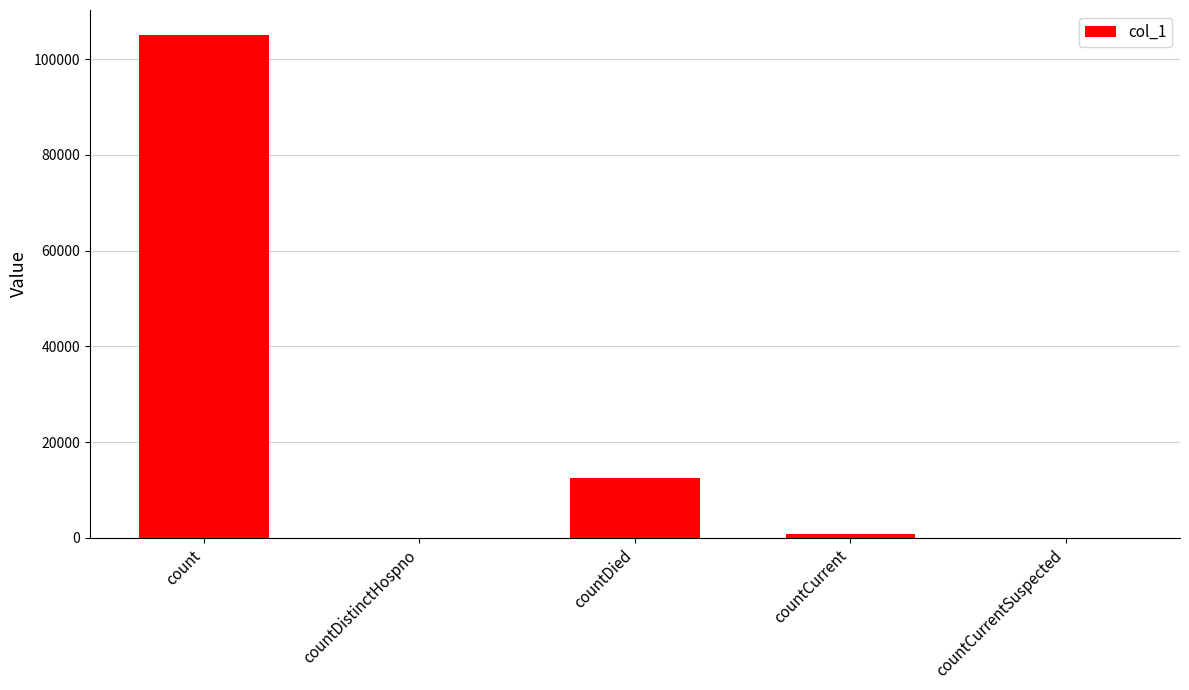

True or false: the data shows 5609 at countDied.

False